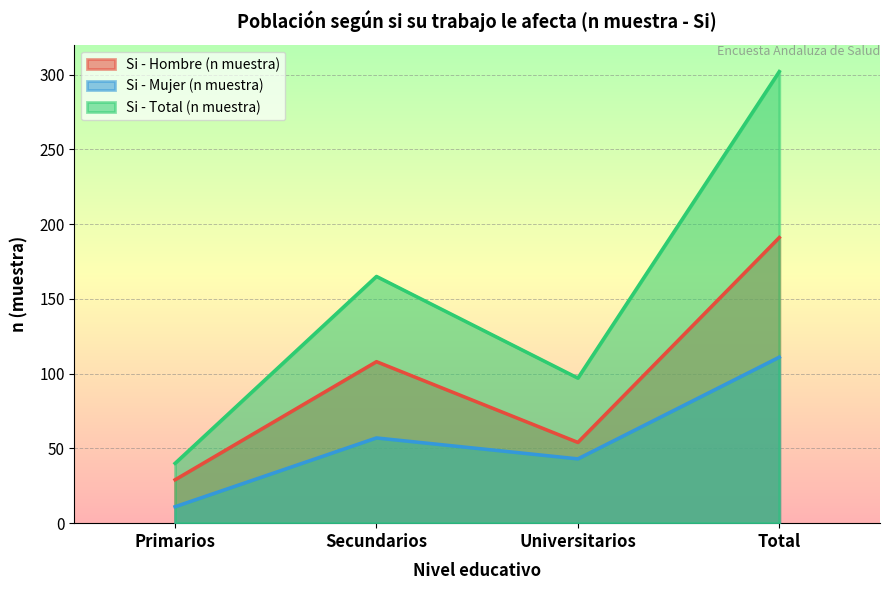

How many interior local peaks does the Si - Total (n muestra) series have?

1